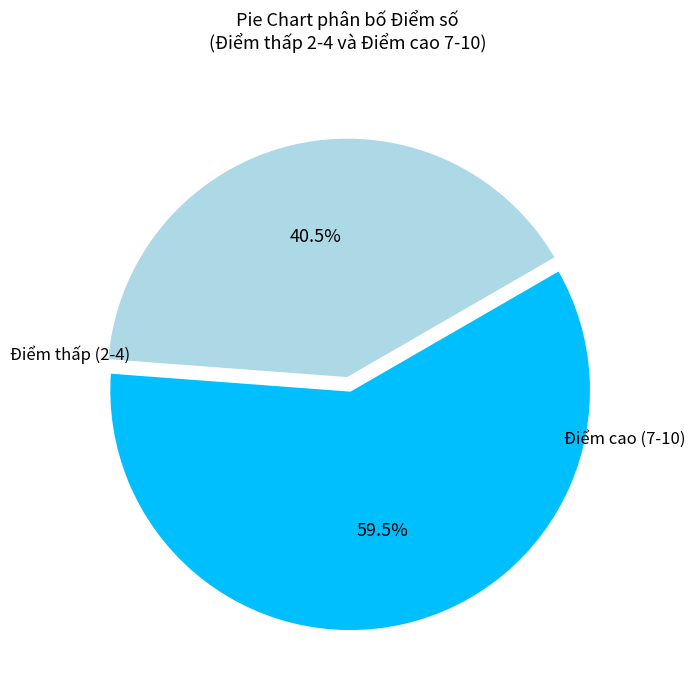

Combined, what portion of the pie is Điểm thấp (2-4) and Điểm cao (7-10)?

100.0%